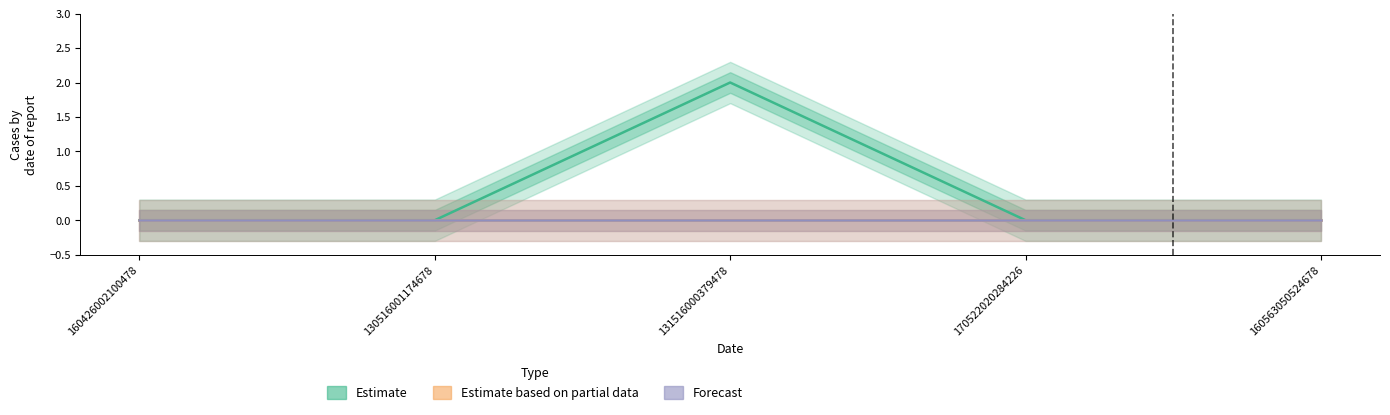

How many series are shown in this chart?

3